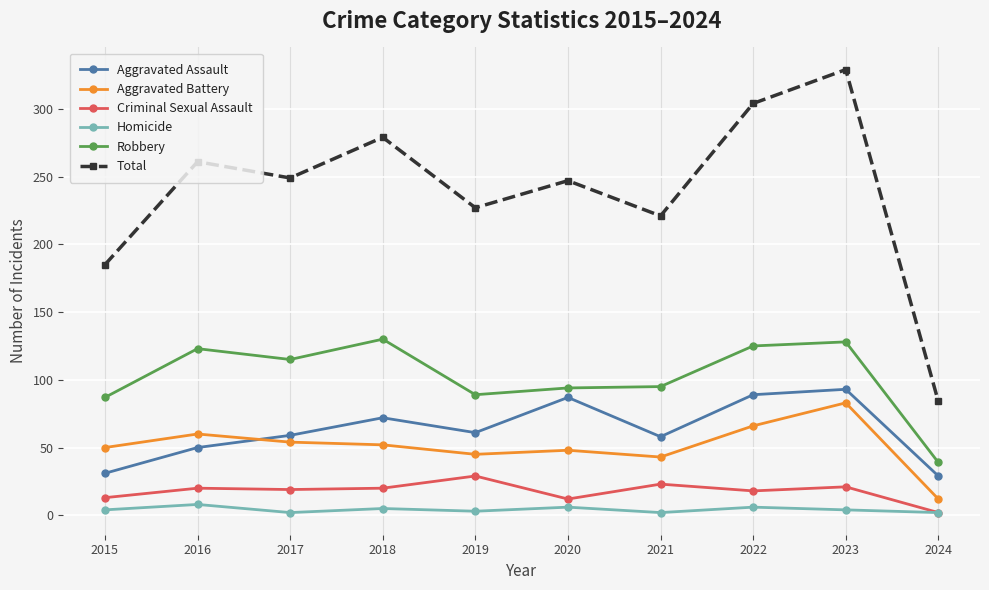

What are all the series names shown in the legend?

Aggravated Assault, Aggravated Battery, Criminal Sexual Assault, Homicide, Robbery, Total